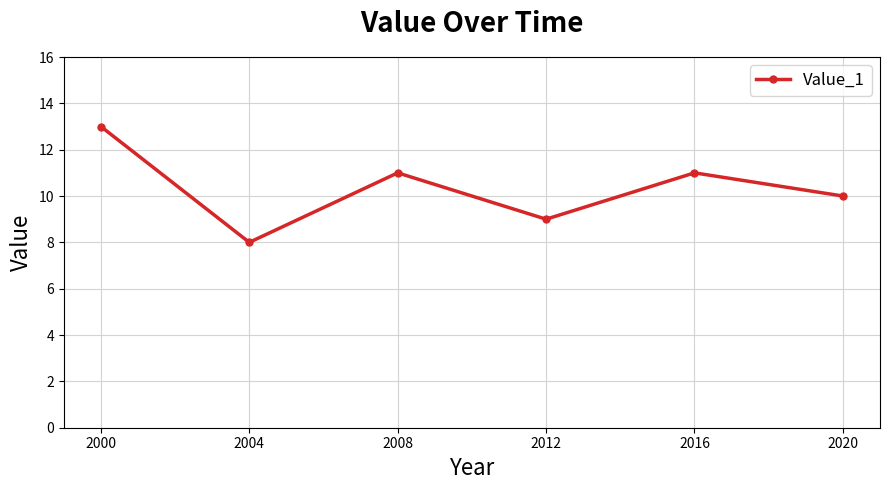

What is the value of the 4th point from the left?

9